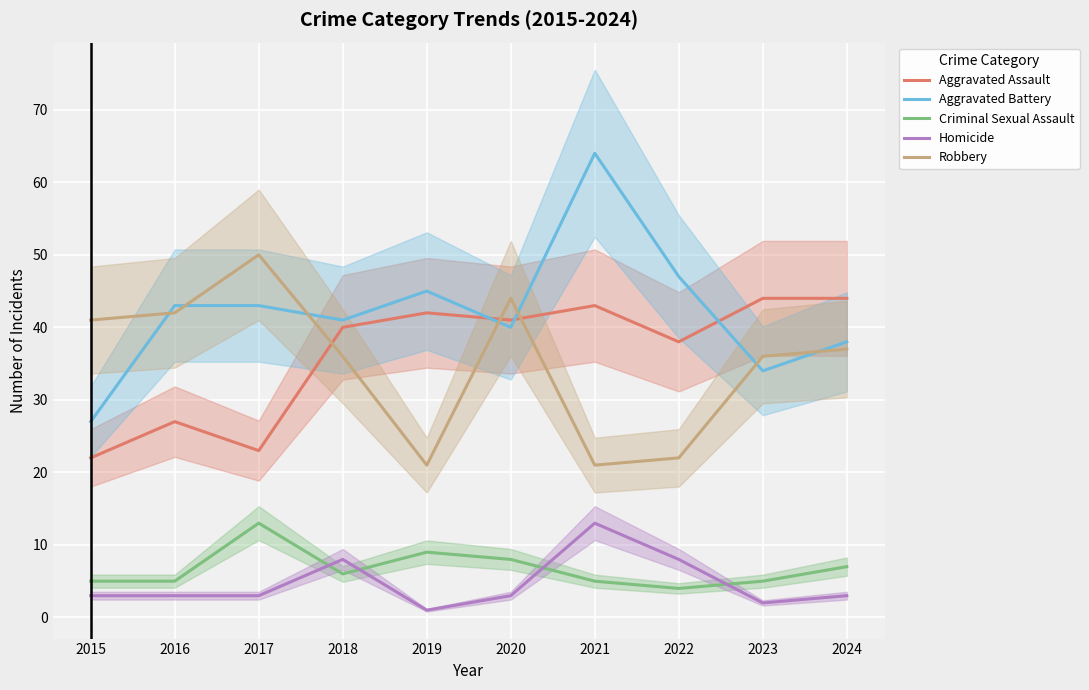

What are all the series names shown in the legend?

Aggravated Assault, Aggravated Battery, Criminal Sexual Assault, Homicide, Robbery